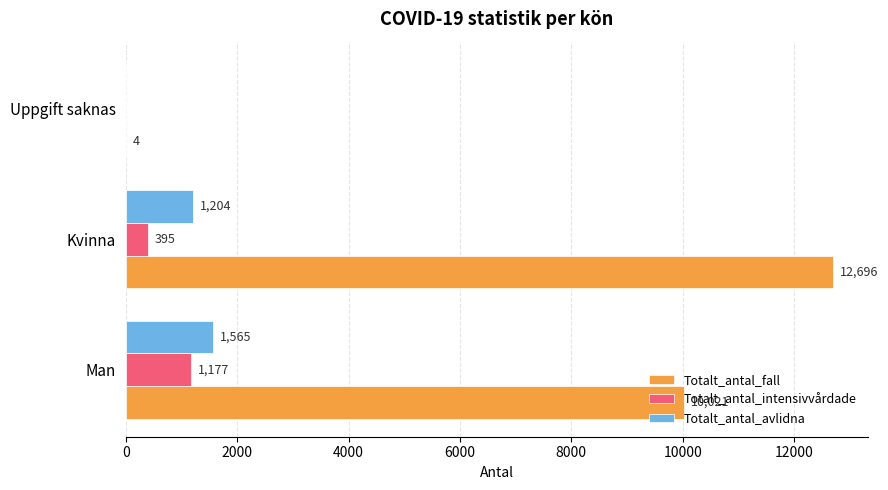

At which category is the sum across all series the highest?

Kvinna